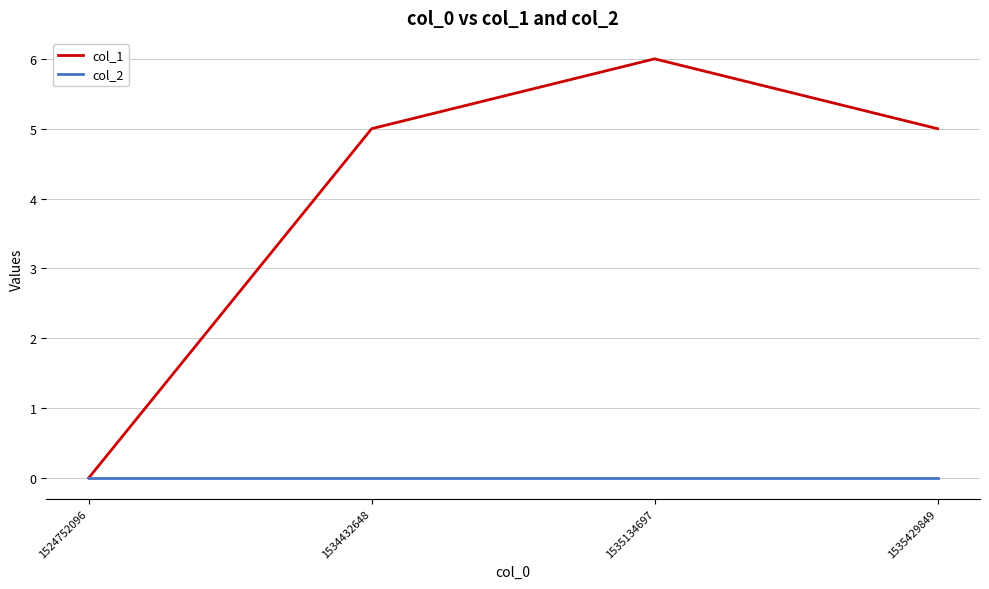

List the series in order of their overall mean, lowest first.

col_2, col_1